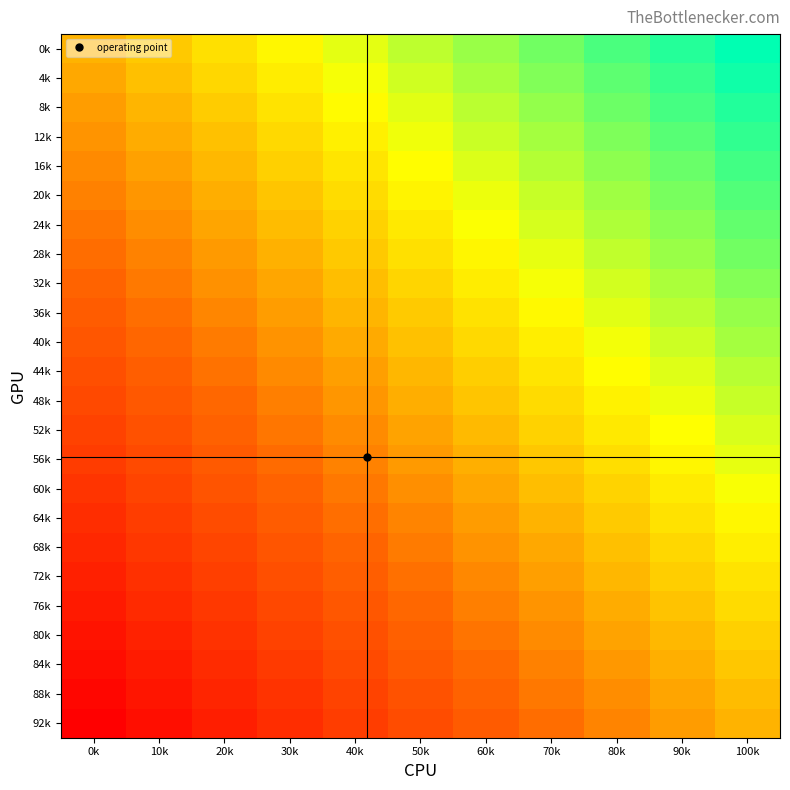

Which has a higher value, 0k or 80k?

80k